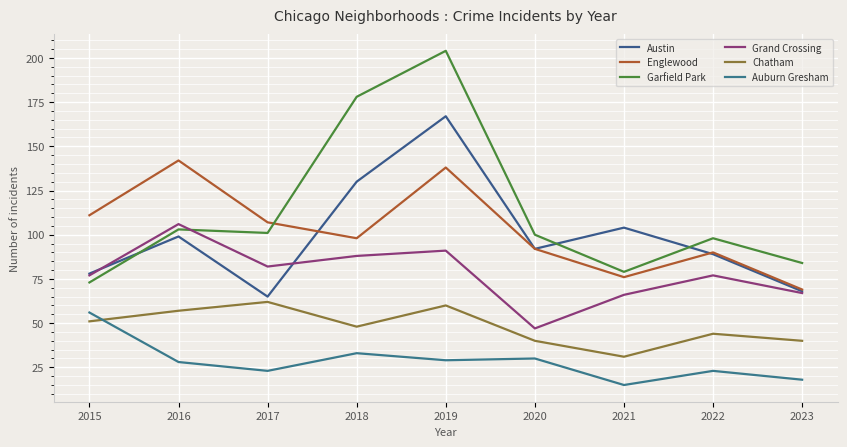

True or false: Chatham has a value of 20 at 2022.

False